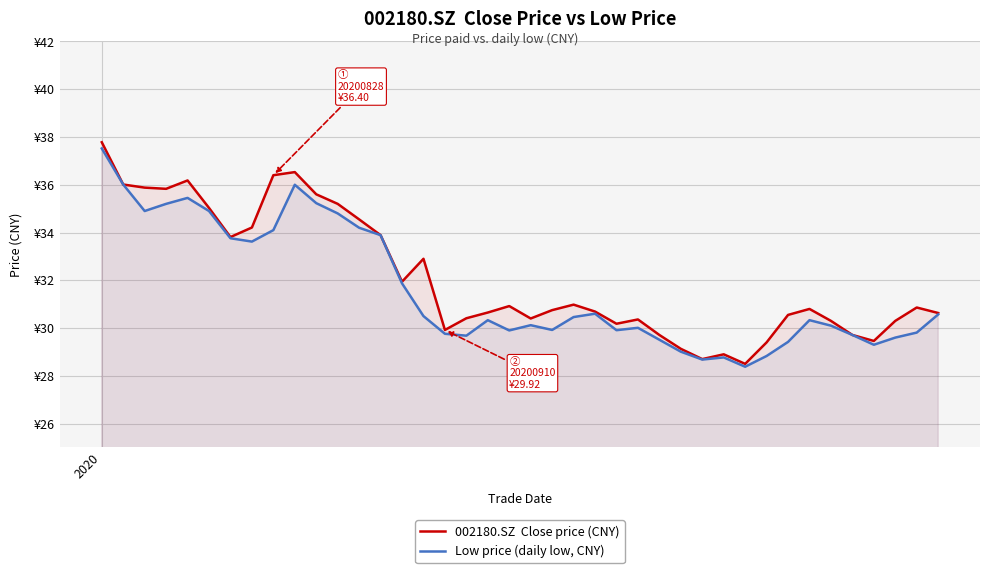

What is the label of the 40th point from the left?

39